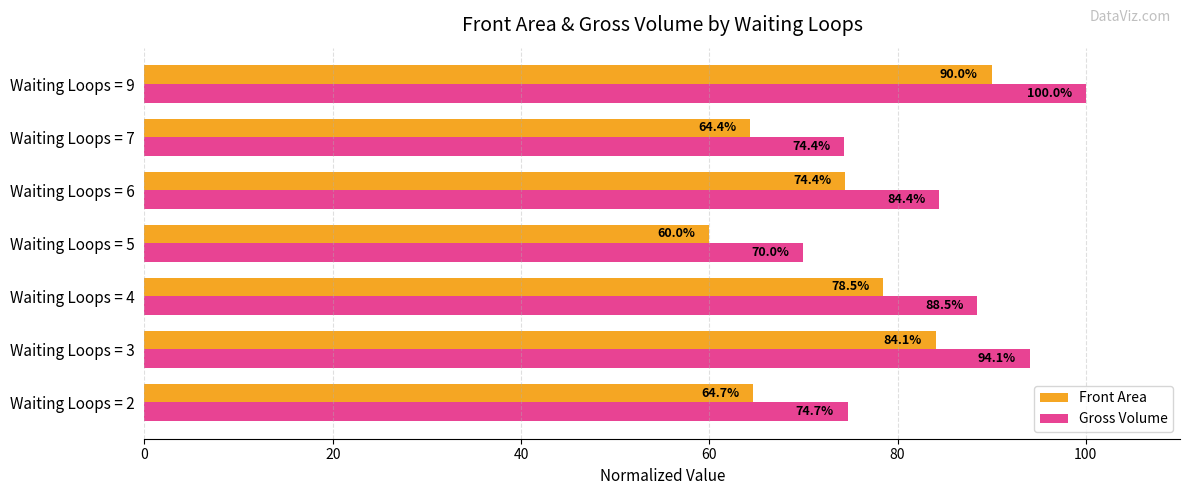

At how many categories does at least one series exceed 68?

7